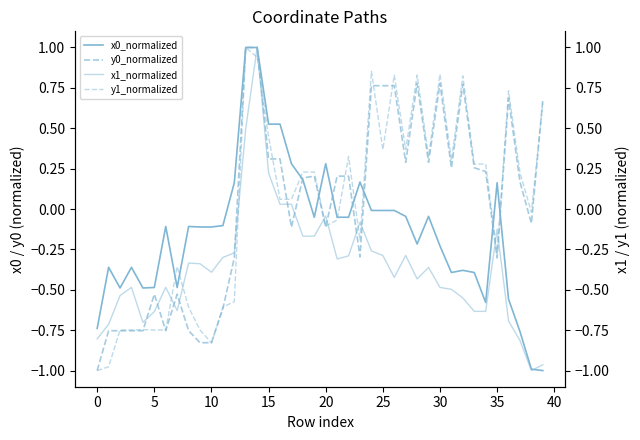

What are all the series names shown in the legend?

x0_normalized, y0_normalized, x1_normalized, y1_normalized